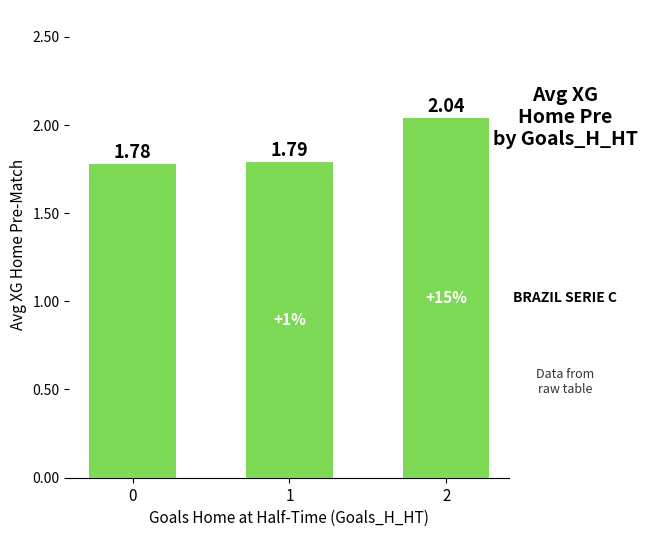

What is the sum of the values at 0 and 2?

3.8